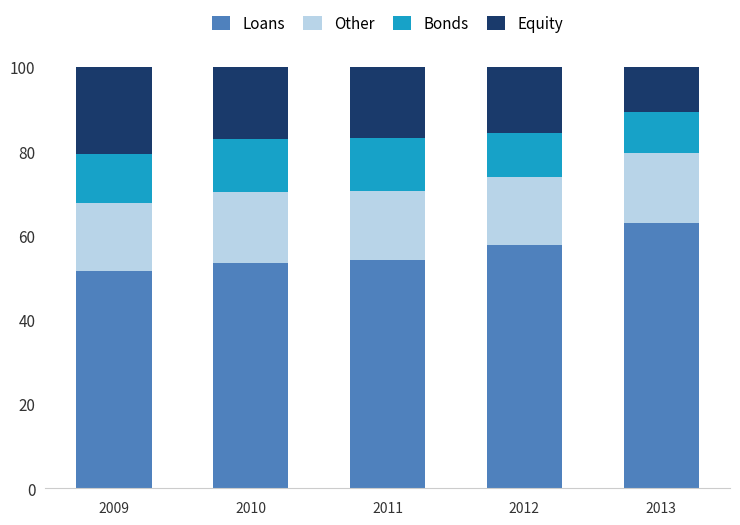

Count the number of data series in this chart.

4